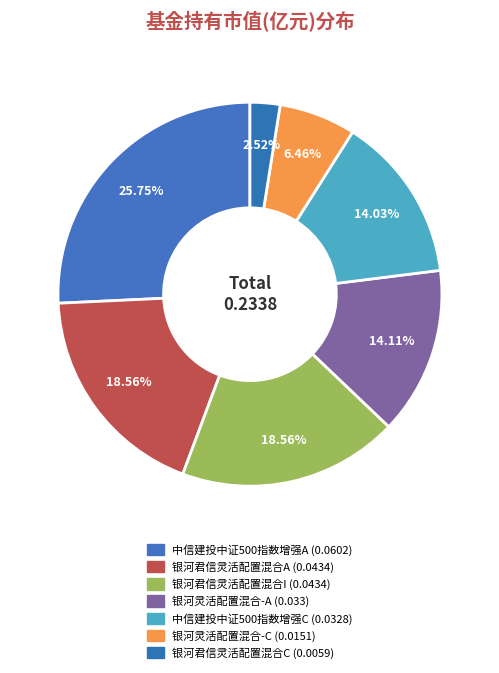

True or false: 银河君信灵活配置混合A accounts for 9% of the total.

False